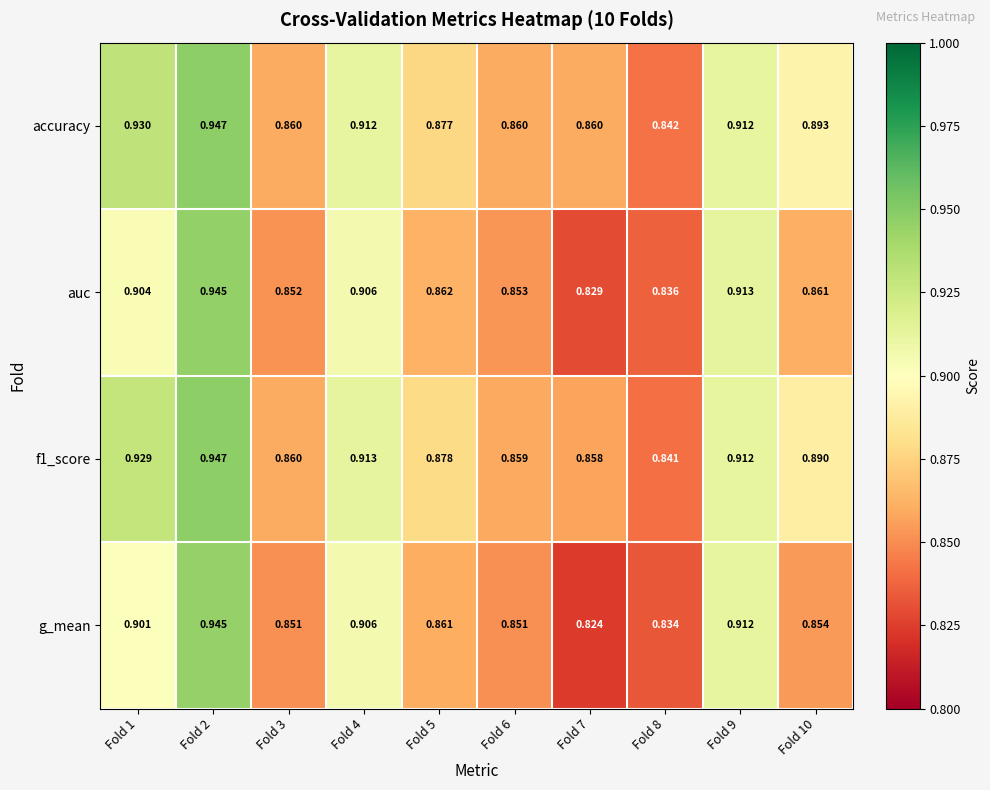

Which series has the largest total across all categories?

accuracy